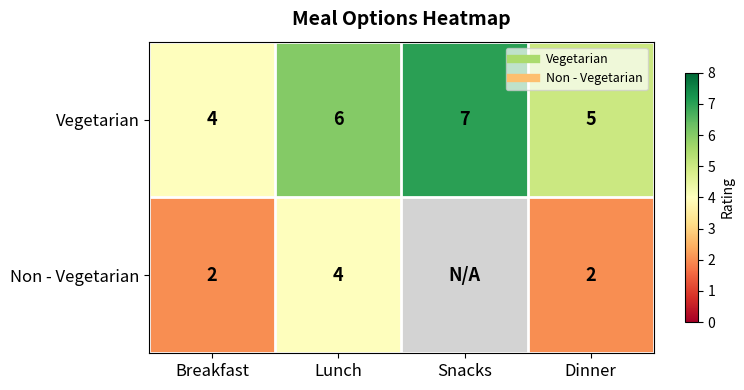

How many Non - Vegetarian values are between 4 and 5?

1